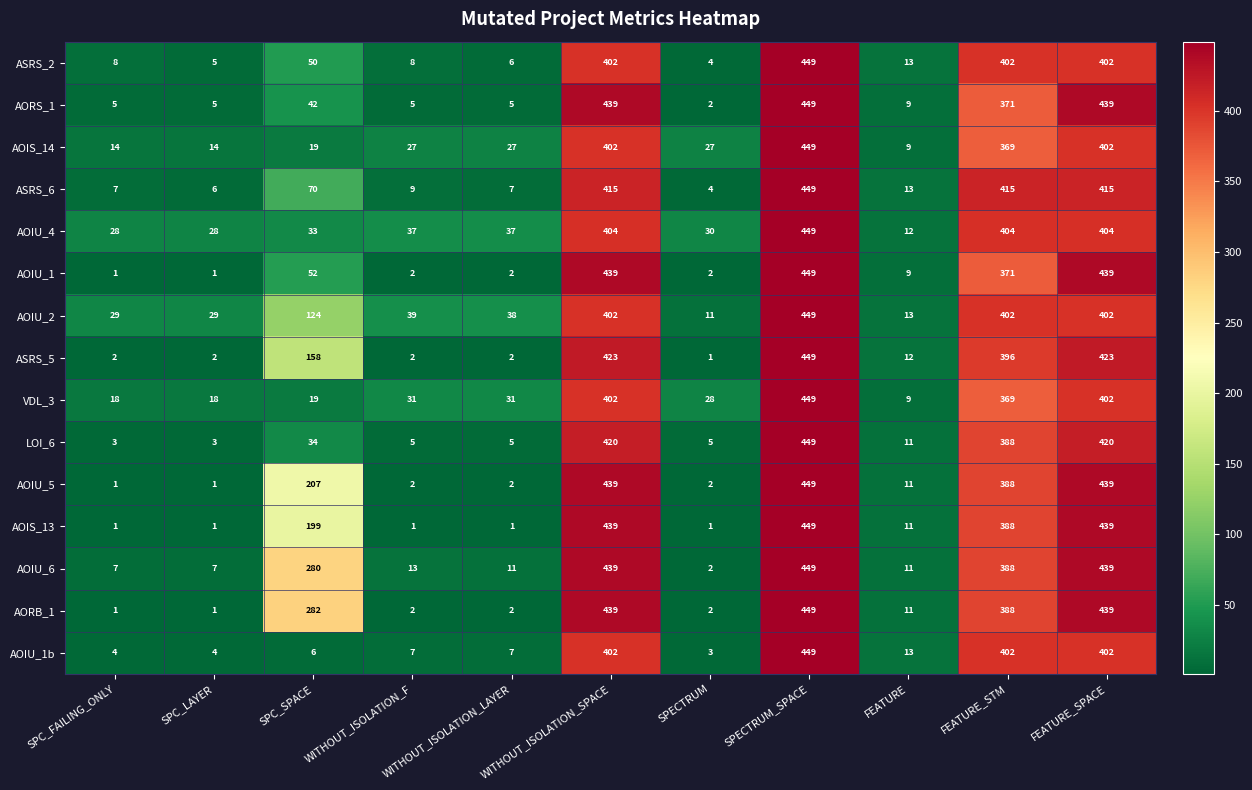

What is the spread (max minus min) of values at SPECTRUM?

29